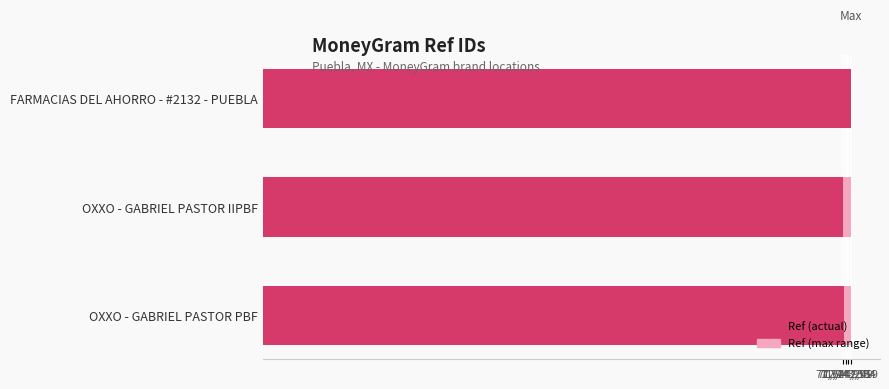

Is it true that the value at FARMACIAS DEL AHORRO - #2132 - PUEBLA is 114869966?

False